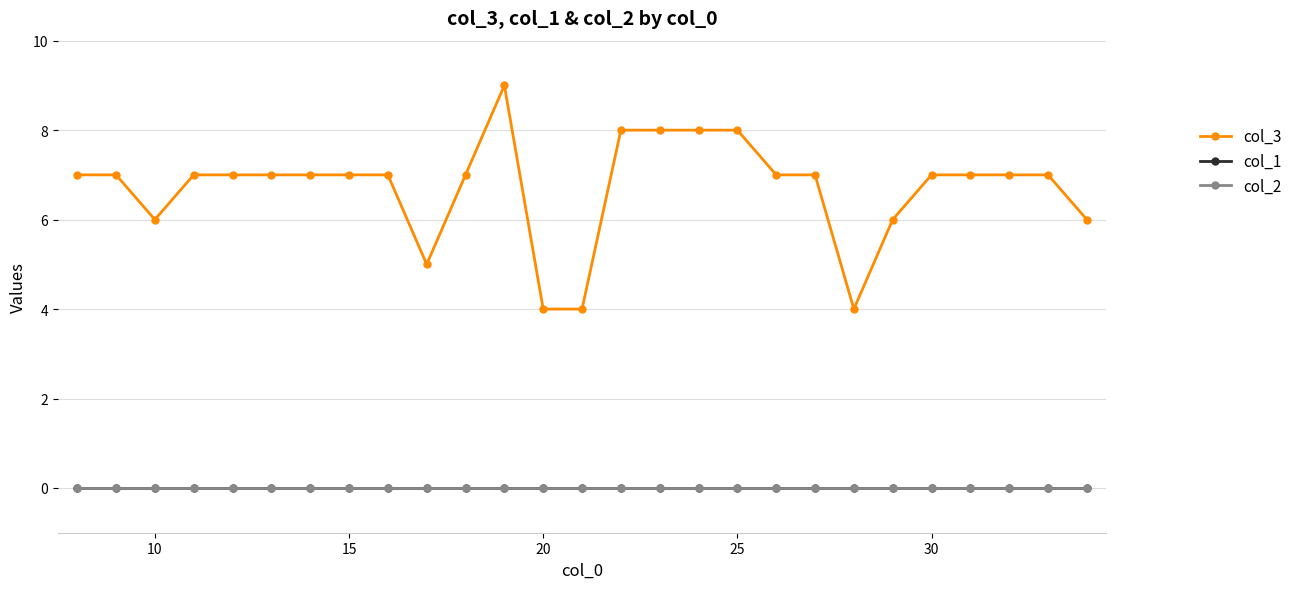

Which series has the largest total across all categories?

col_3